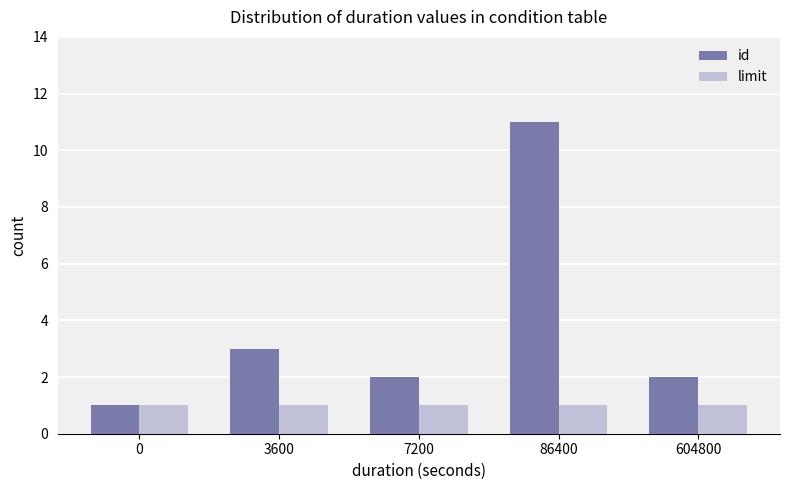

Is it true that id equals 1 at 0?

True